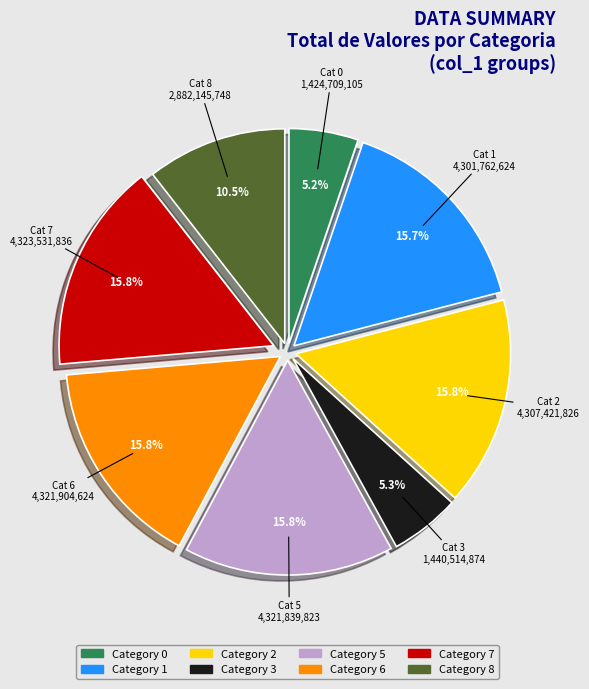

Does any single category account for the majority?

No